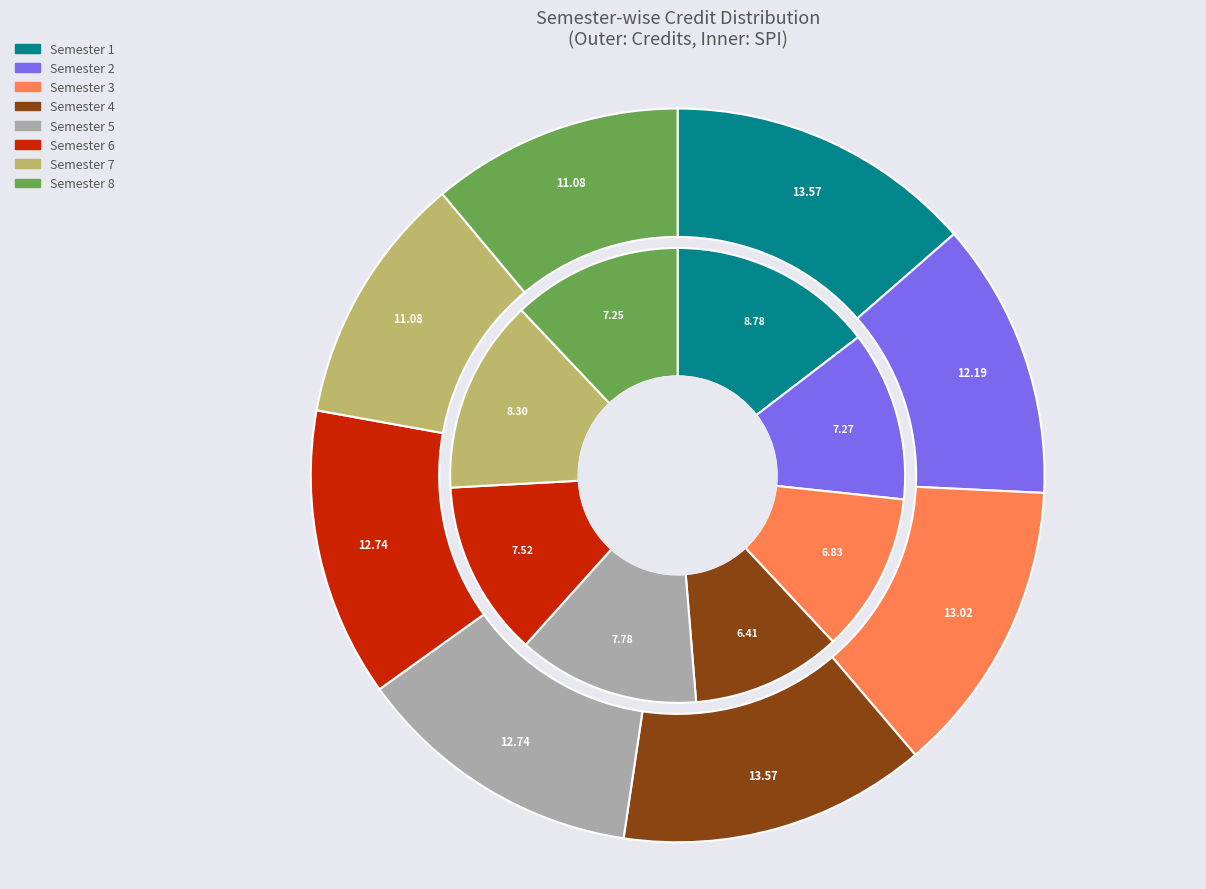

What percentage is the Semester 2 slice, to the nearest percent?

12%